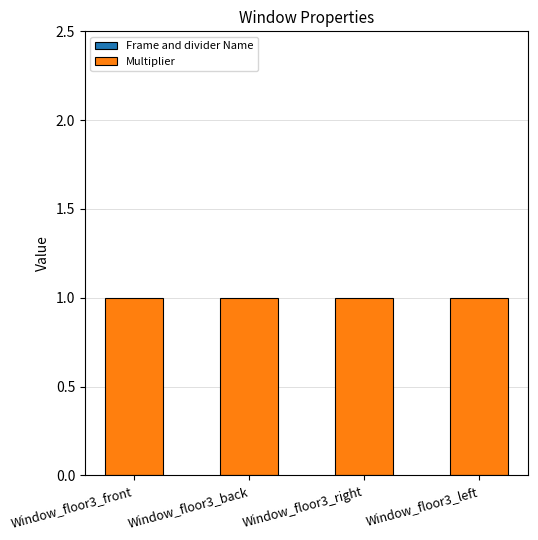

Does the chart contain any negative values?

No